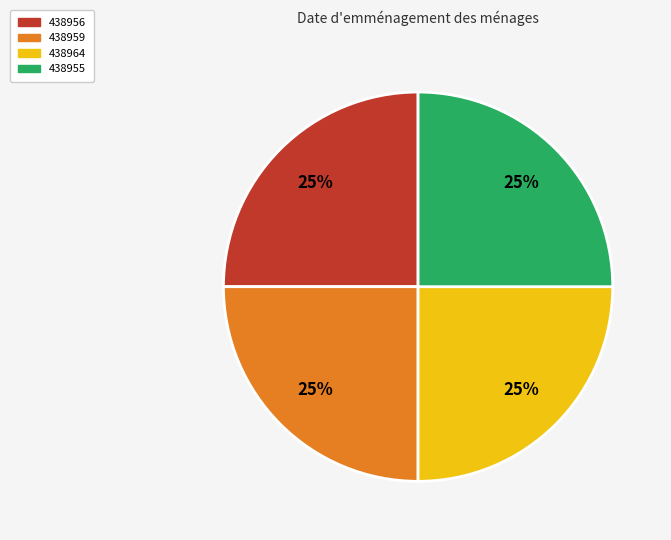

How many segments does this pie chart have?

4